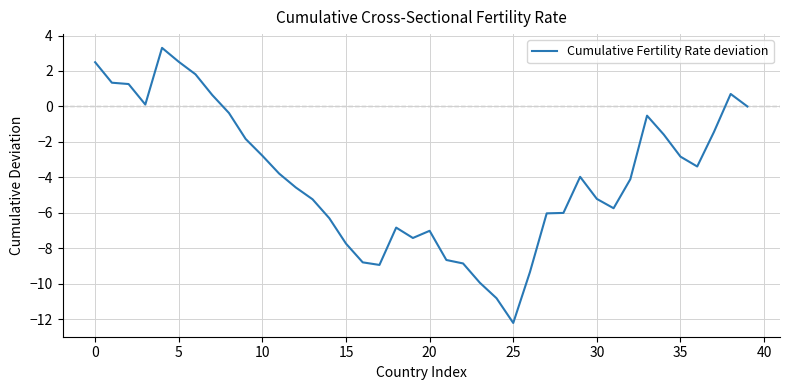

Count the number of values greater than -3.

17